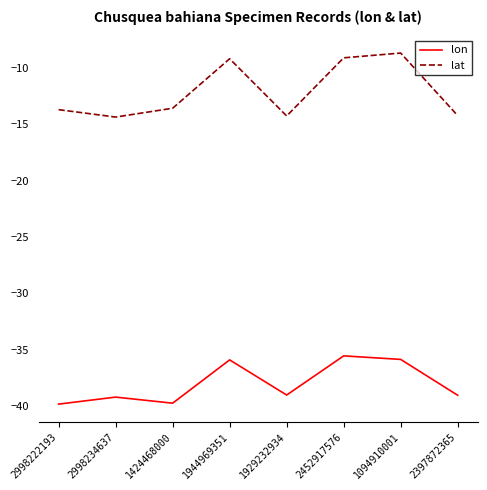

The value of lat at 2998222193 is -13.7. True or false?

True